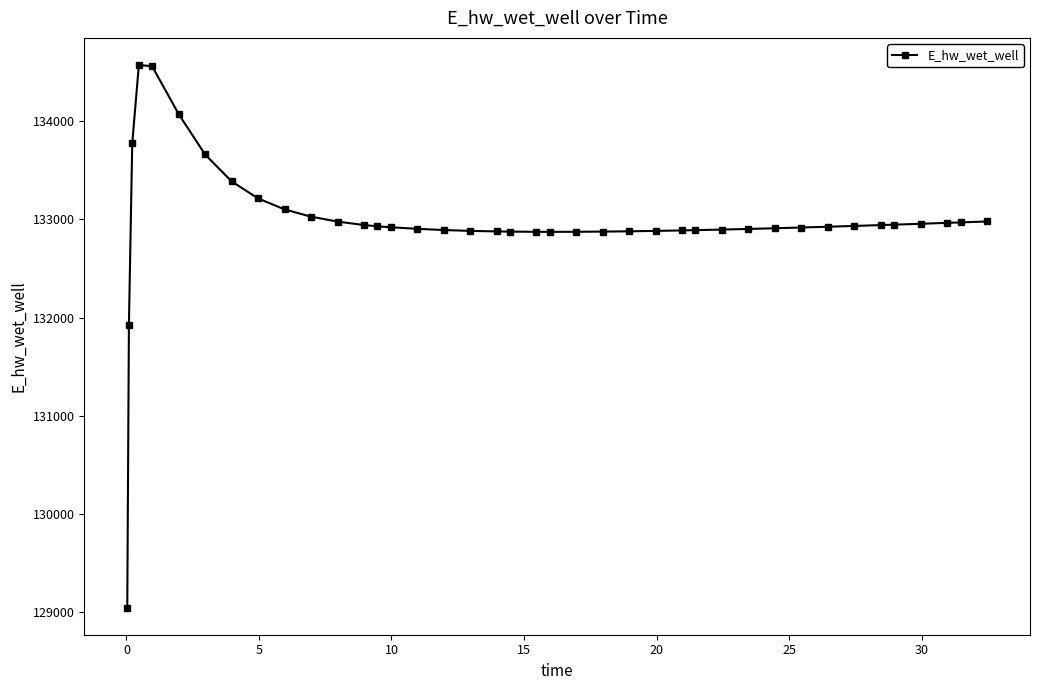

What is the sum of all values?

5318773.0